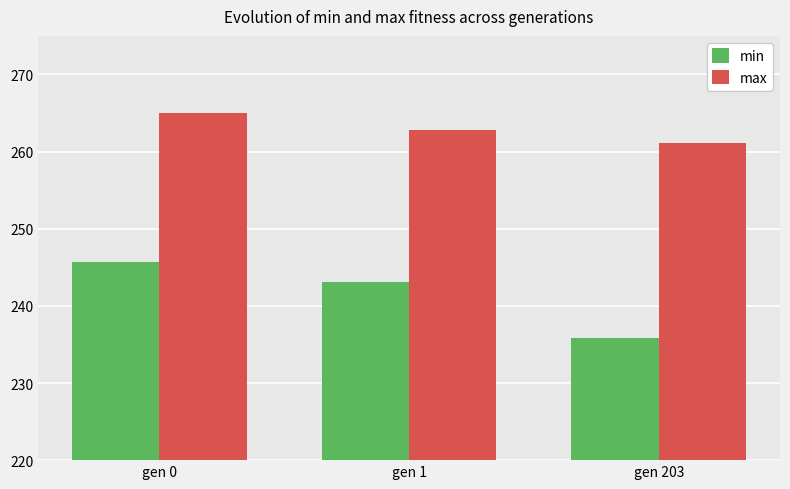

What is the difference between the maximum and minimum values in the min series?

9.9